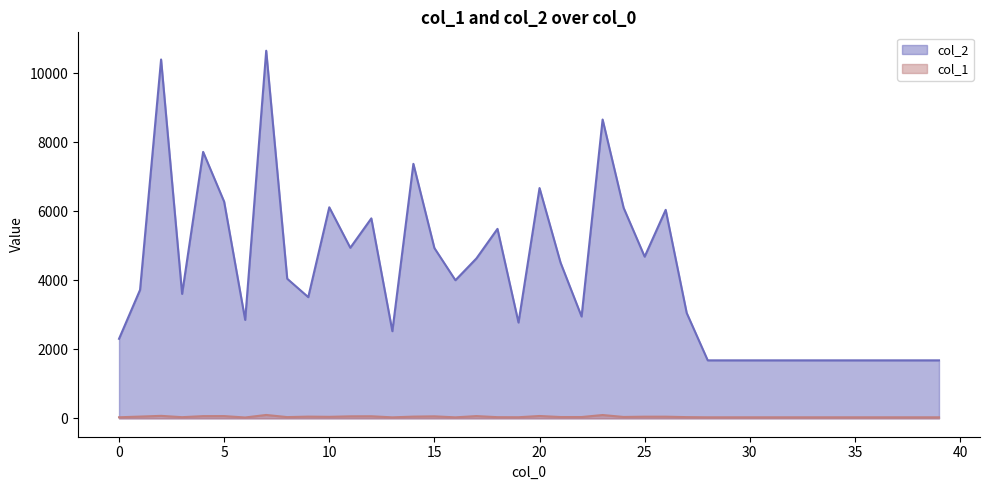

What is the total value across all series at 22?

2988